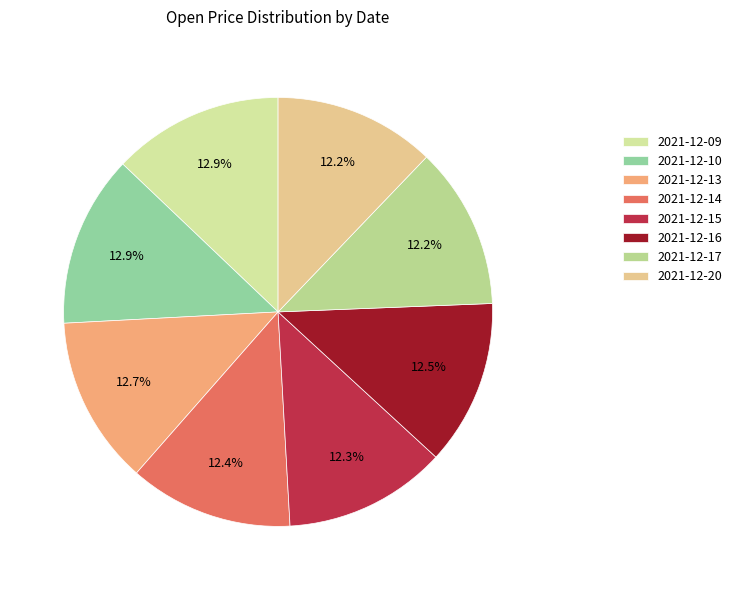

Combined, what portion of the pie is 2021-12-17 and 2021-12-14?

24.6%